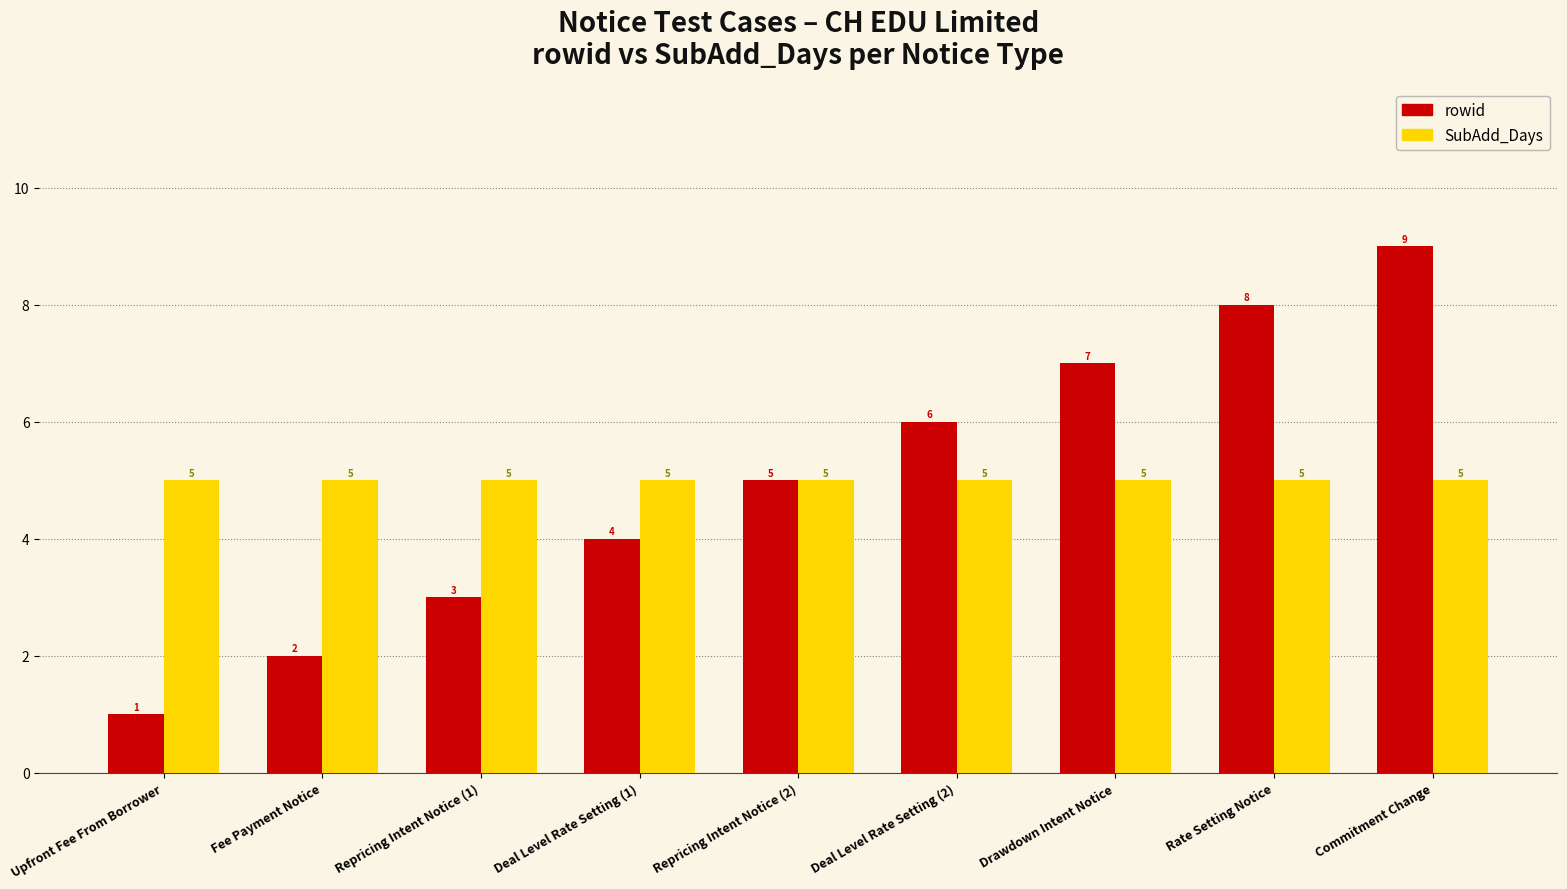

Is the value of rowid at Rate Setting Notice greater than the value of SubAdd_Days at Repricing Intent Notice (1)?

Yes